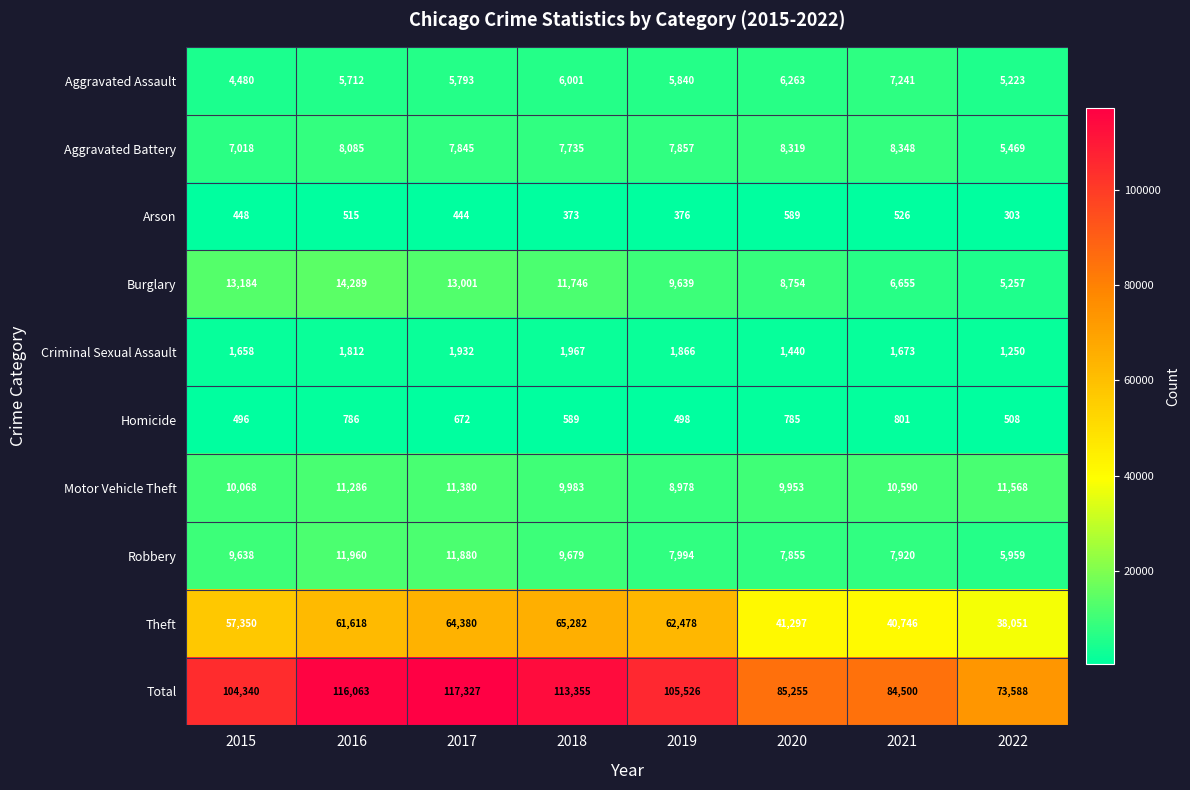

At which category is the sum across all series the highest?

2017